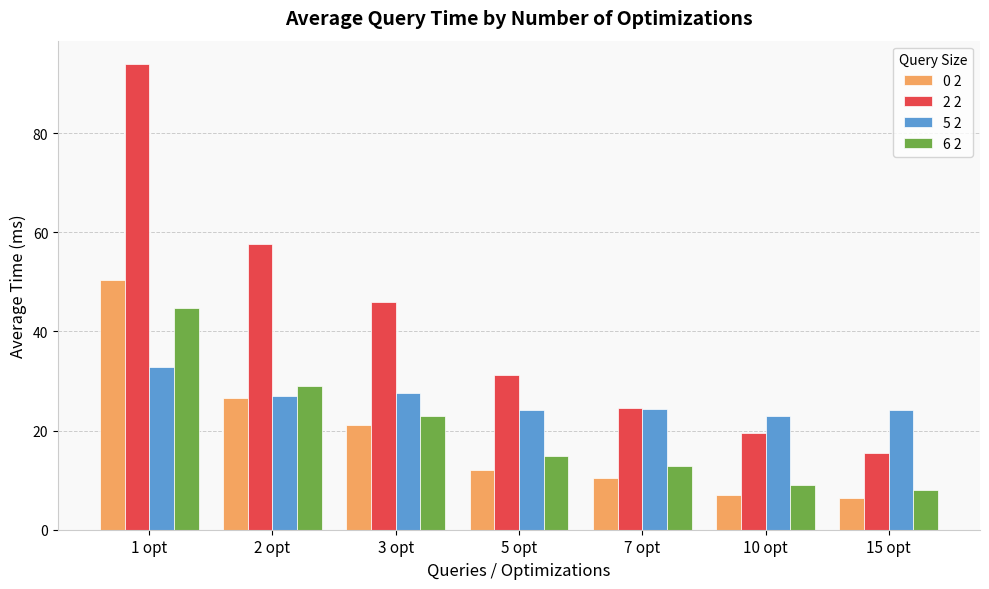

Is it true that 2 2 equals 39.7 at 7 opt?

False